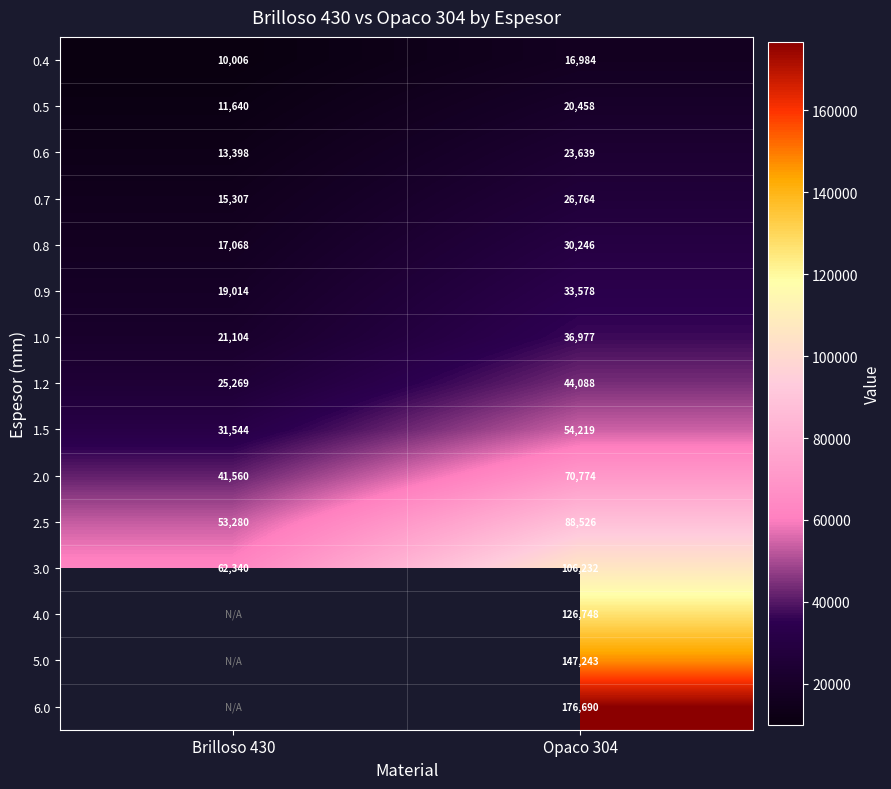

Read the 0.9 value at Brilloso 430, to the nearest 100.

19000